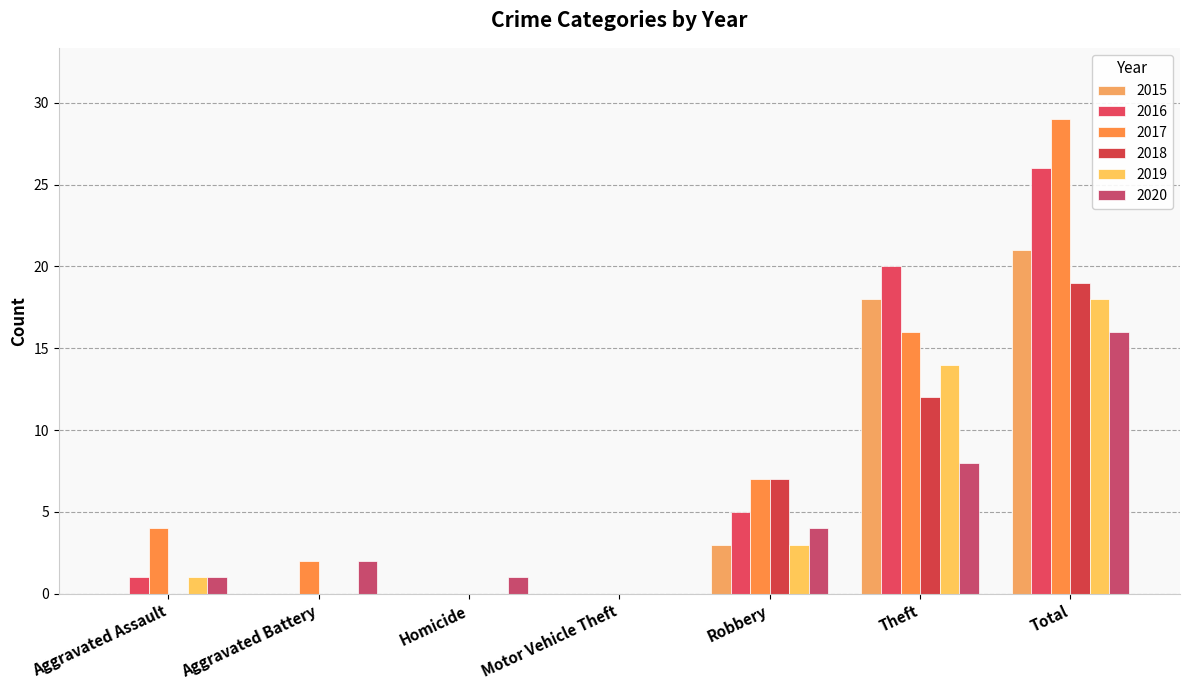

Reading right to left, list all the values displayed in this chart.

2015: 21	18	3	0	0	0	0
2016: 26	20	5	0	0	0	1
2017: 29	16	7	0	0	2	4
2018: 19	12	7	0	0	0	0
2019: 18	14	3	0	0	0	1
2020: 16	8	4	0	1	2	1